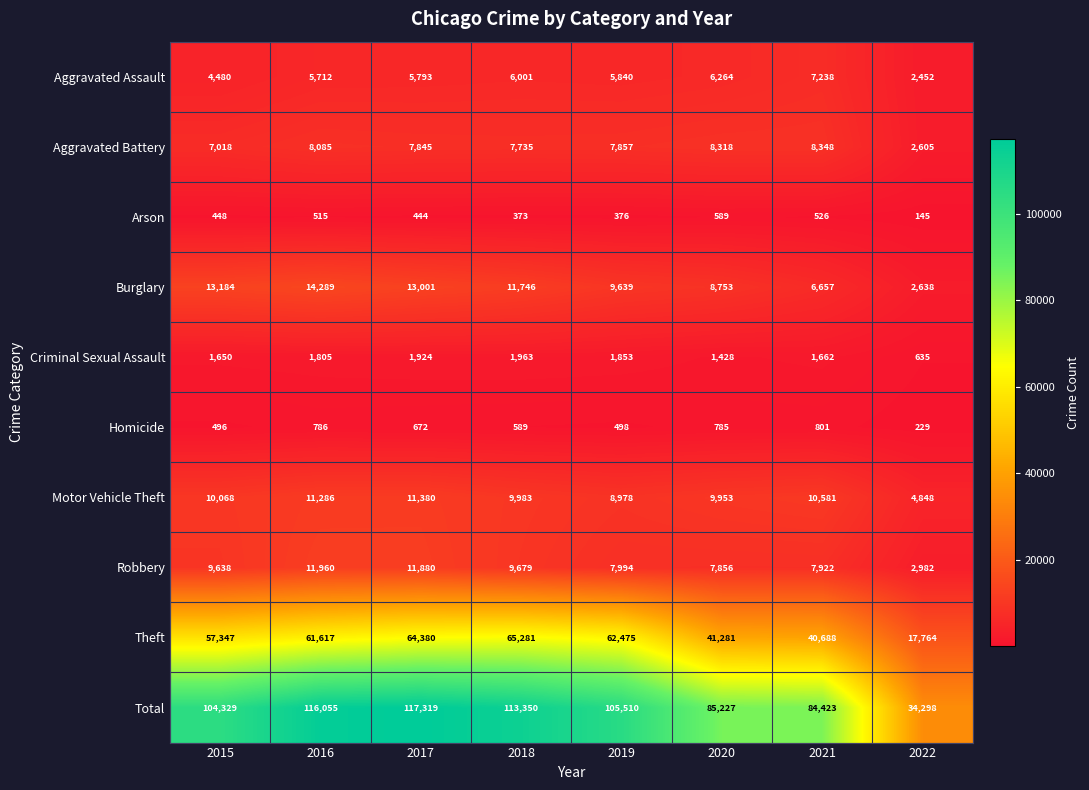

The value of Burglary at 2020 is 11806. True or false?

False